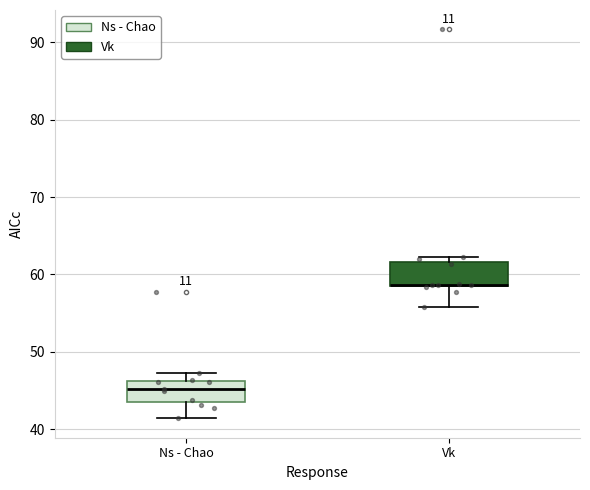

Reading left to right, read every box against the y-axis: the position of its median line, the range the box covers, and the ends of its whiskers. The values are not printed on the chart, so give them approximately, as read against the axis.

Ns - Chao: median 45, box 43 to 46, whiskers 41 to 47
Vk: median 59 (drawn on the box's lower edge), box 59 to 62, whiskers 56 to 62 (just above the box's upper edge)